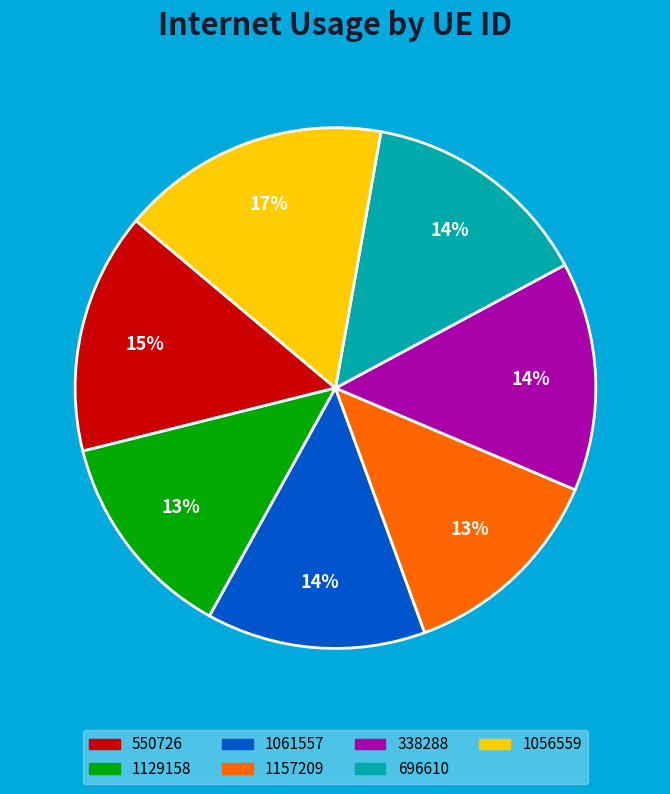

To the nearest percent, what is the difference between the largest and smallest slice percentages?

4%